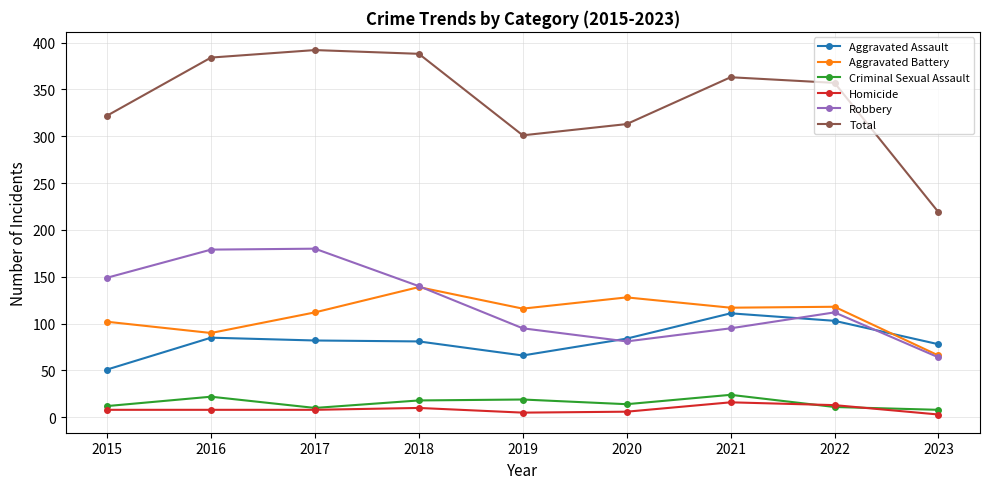

Which series has the largest total across all categories?

Total